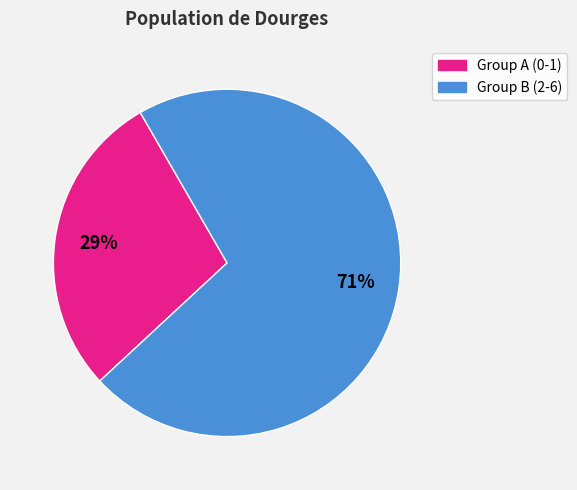

What percentage is the Group B (2-6) slice, to the nearest percent?

71%